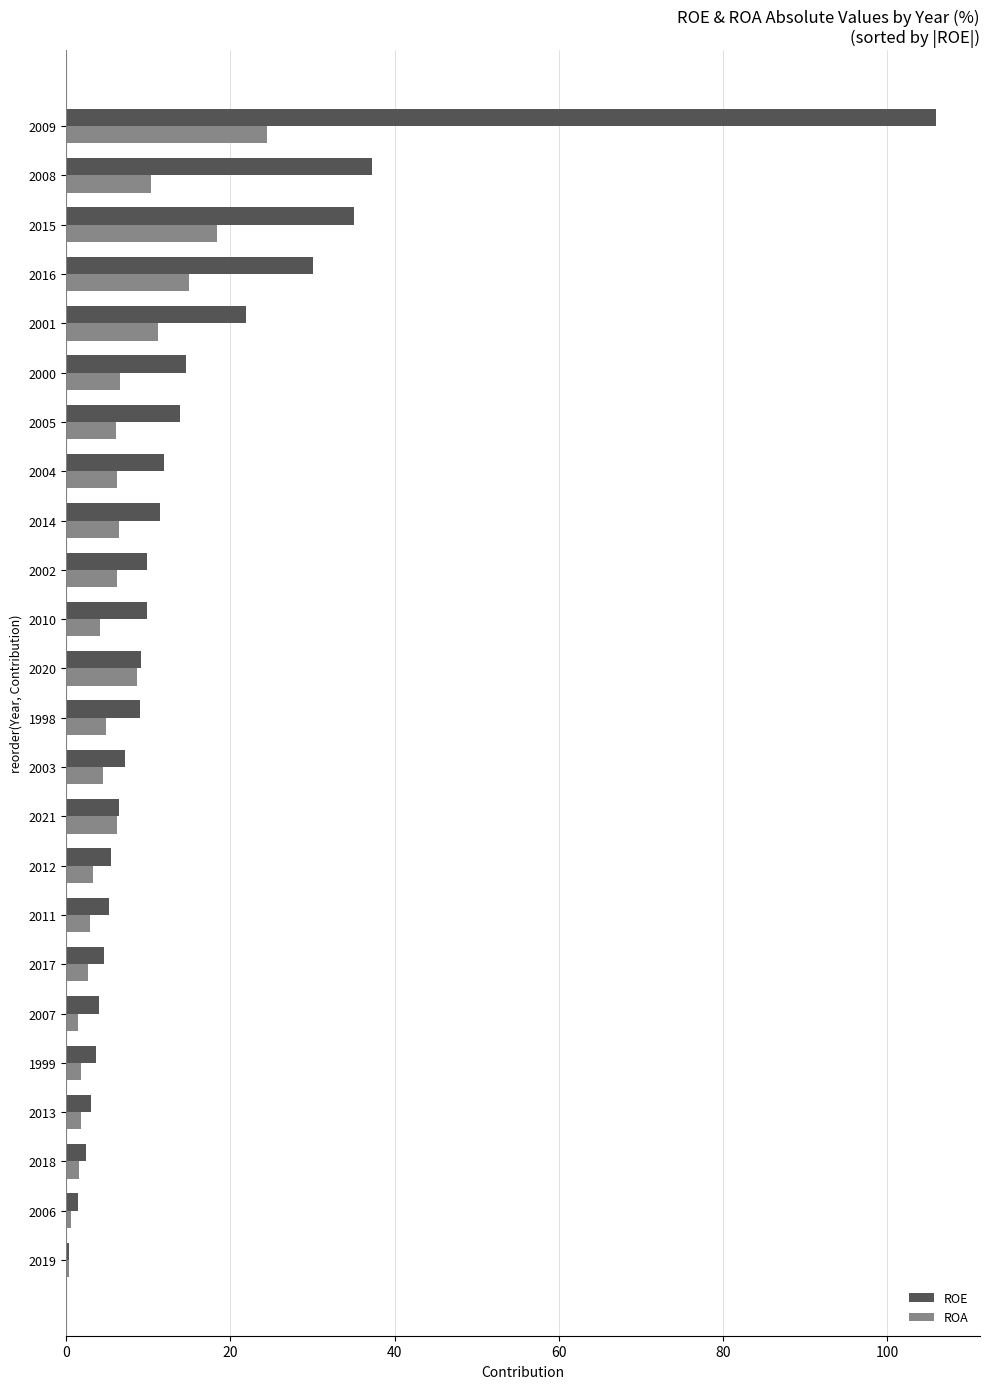

Which series has the largest total across all categories?

ROE